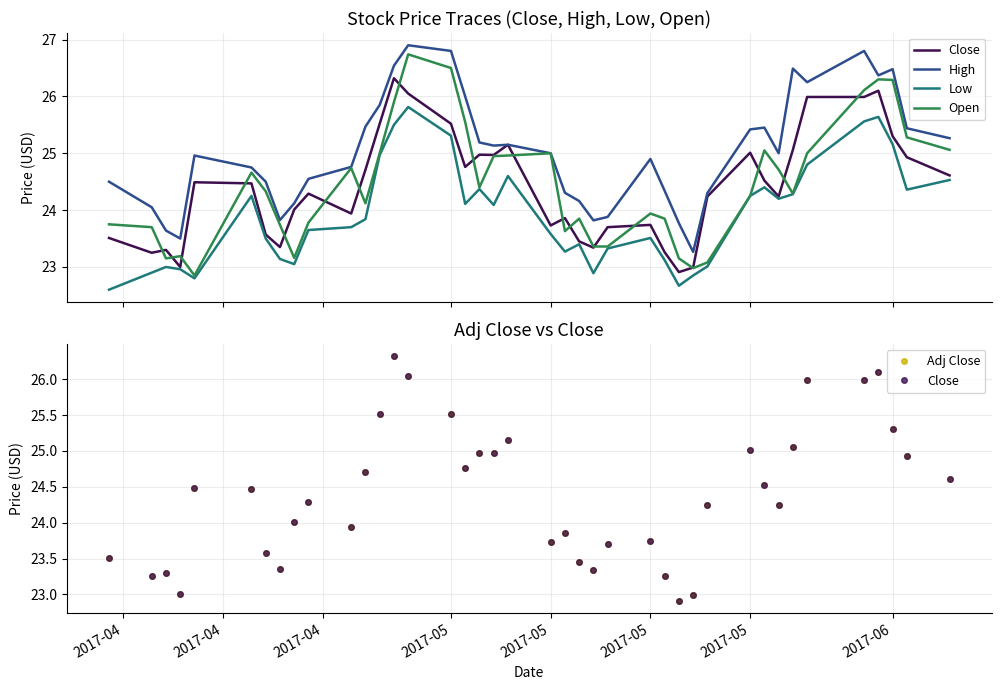

Rank the series by their maximum value, from highest to lowest.

High, Open, Close, Adj Close, Low